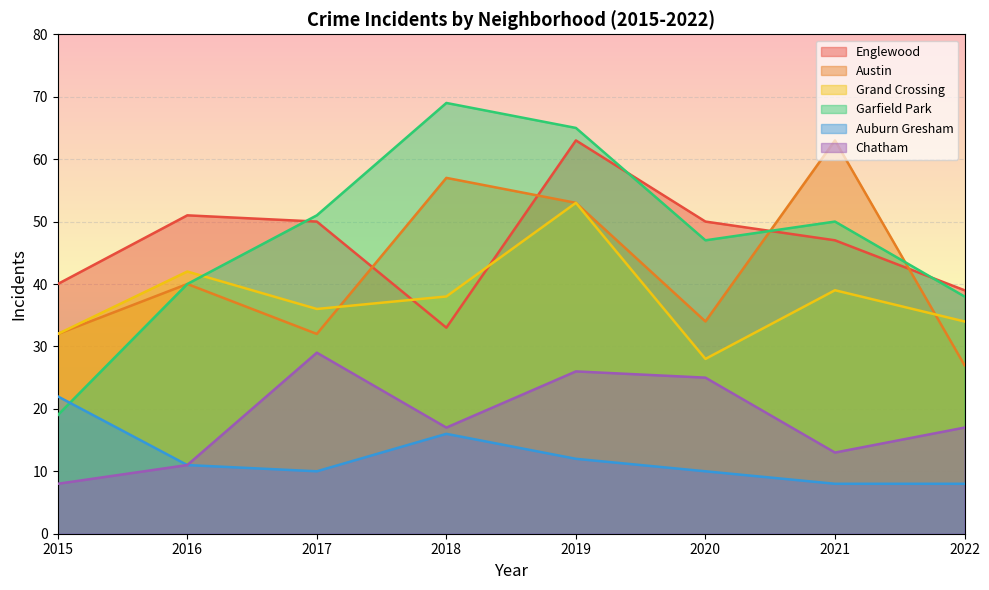

Does the chart display data point markers on the line(s)?

No